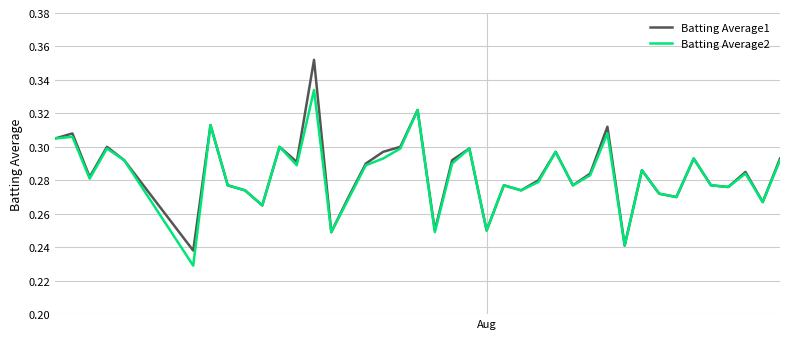

What are all the series names shown in the legend?

Batting Average1, Batting Average2